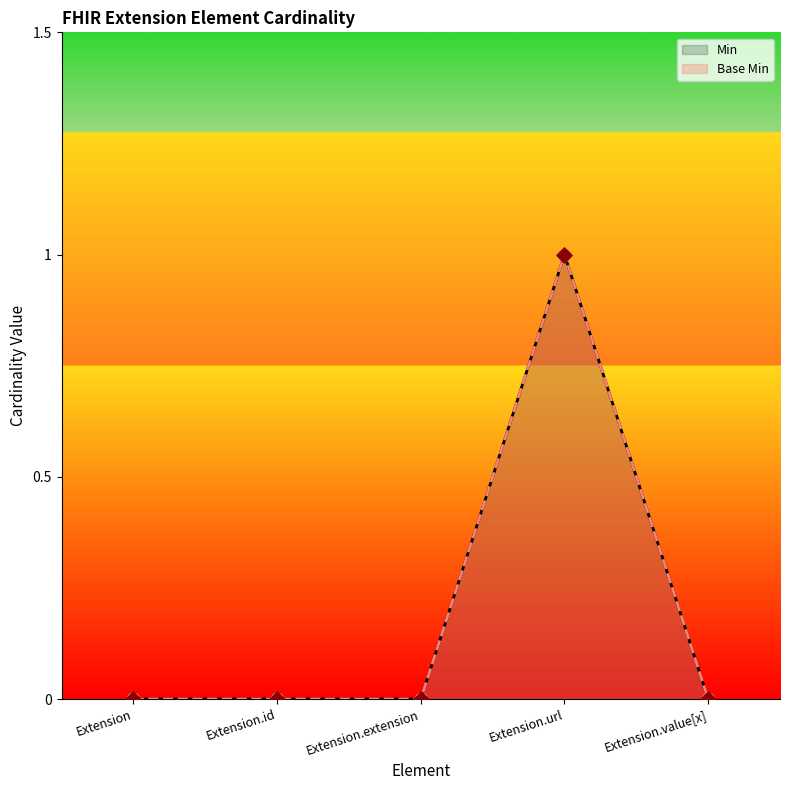

What is the total value across all series at Extension.url?

2